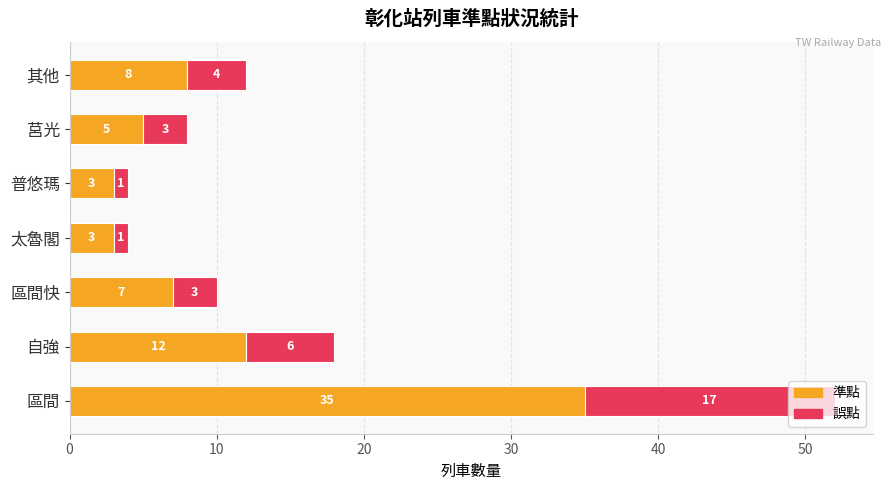

What is the sum of the 準點 values at 太魯閣 and 區間?

38